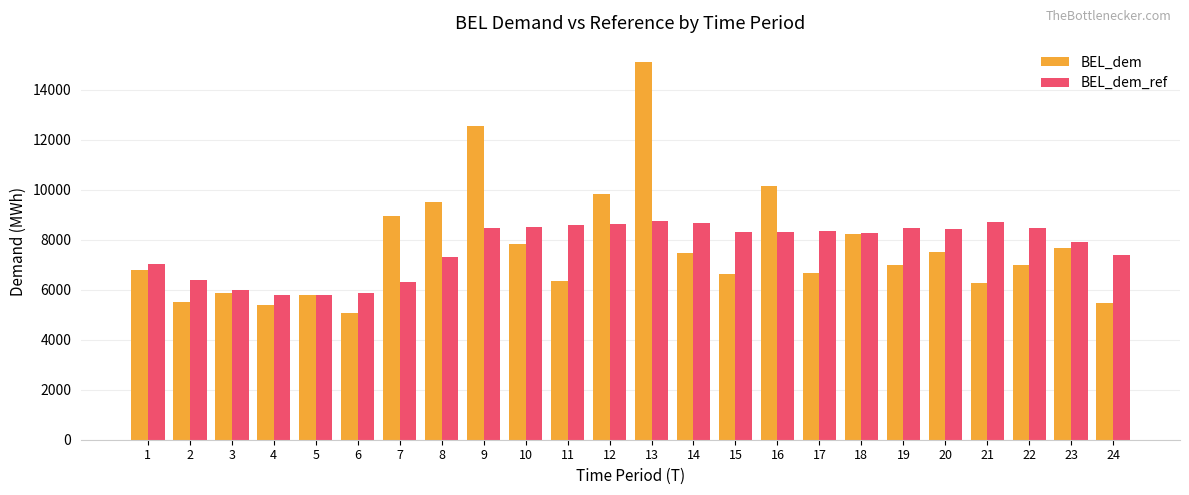

What is the approximate value of BEL_dem_ref at 24?

7414.0